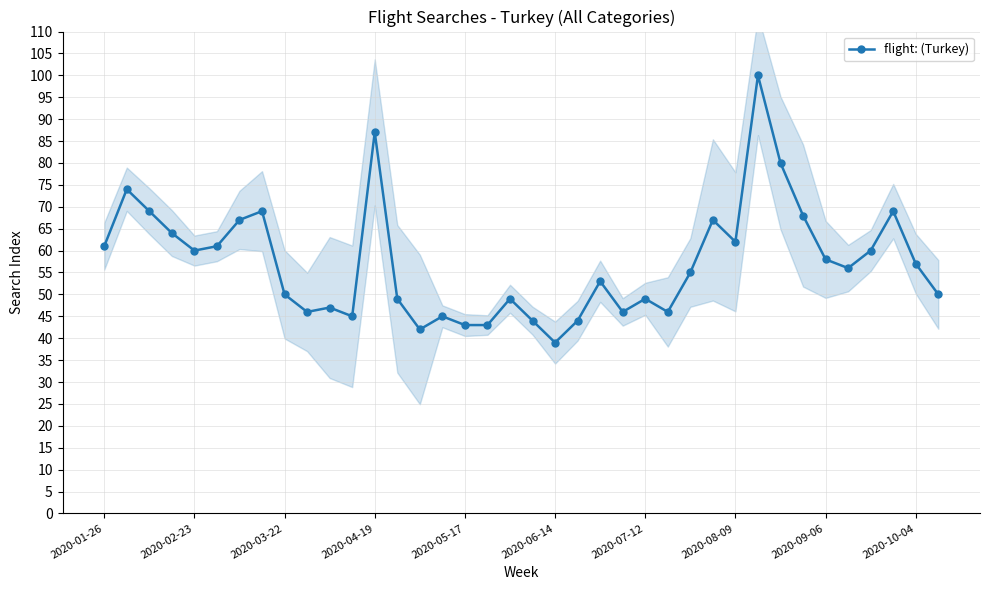

Count the number of values greater than 56.

18